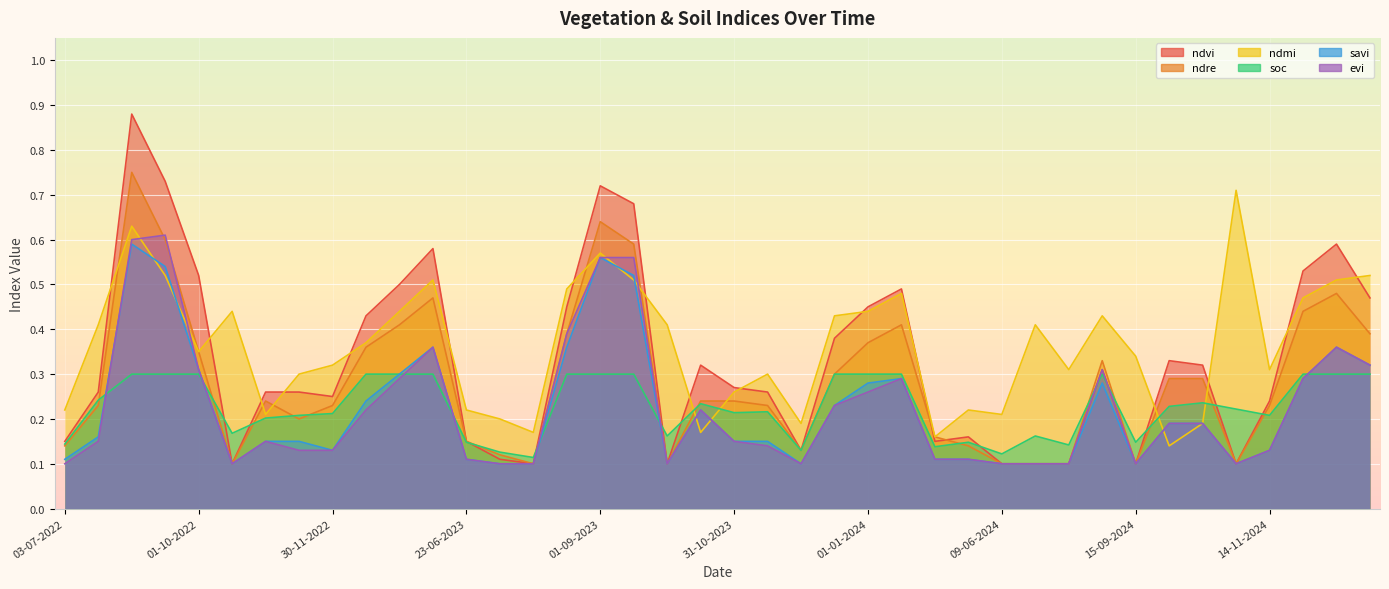

True or false: savi and ndre intersect in this chart.

False